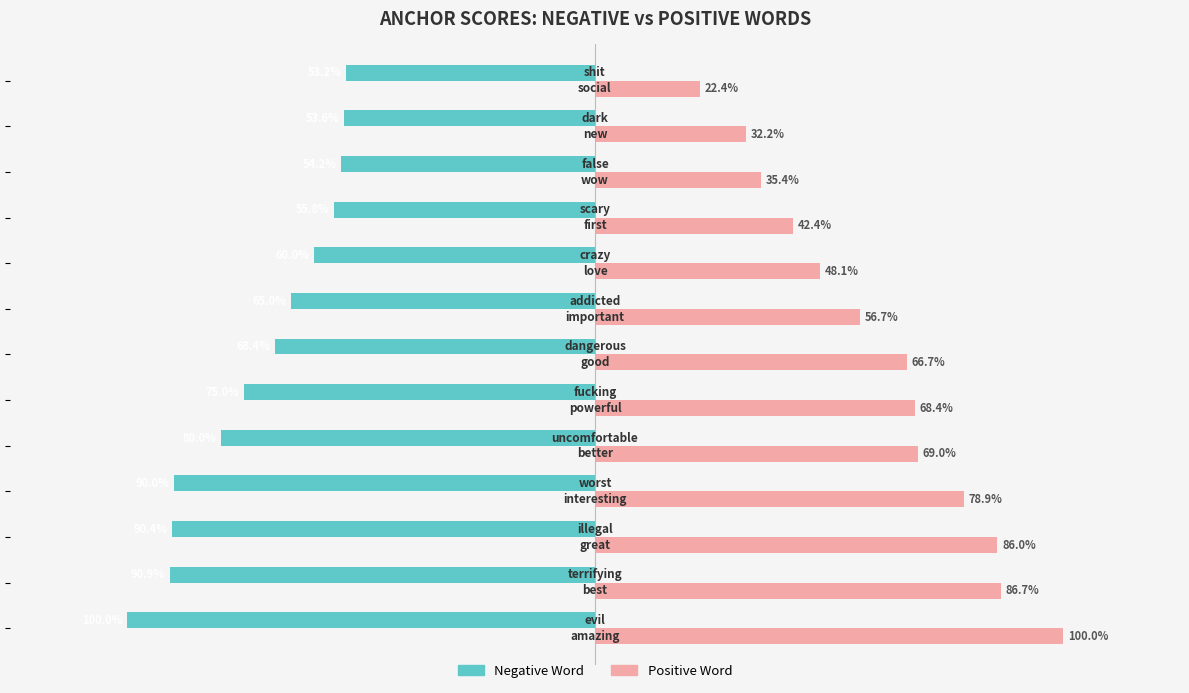

Reading left to right, what are all the values shown in this chart?

Negative Word: -1.0	-0.9	-0.9	-0.9	-0.8	-0.8	-0.7	-0.7	-0.6	-0.6	-0.5	-0.5	-0.5
Positive Word: 1.0	0.9	0.9	0.8	0.7	0.7	0.7	0.6	0.5	0.4	0.4	0.3	0.2